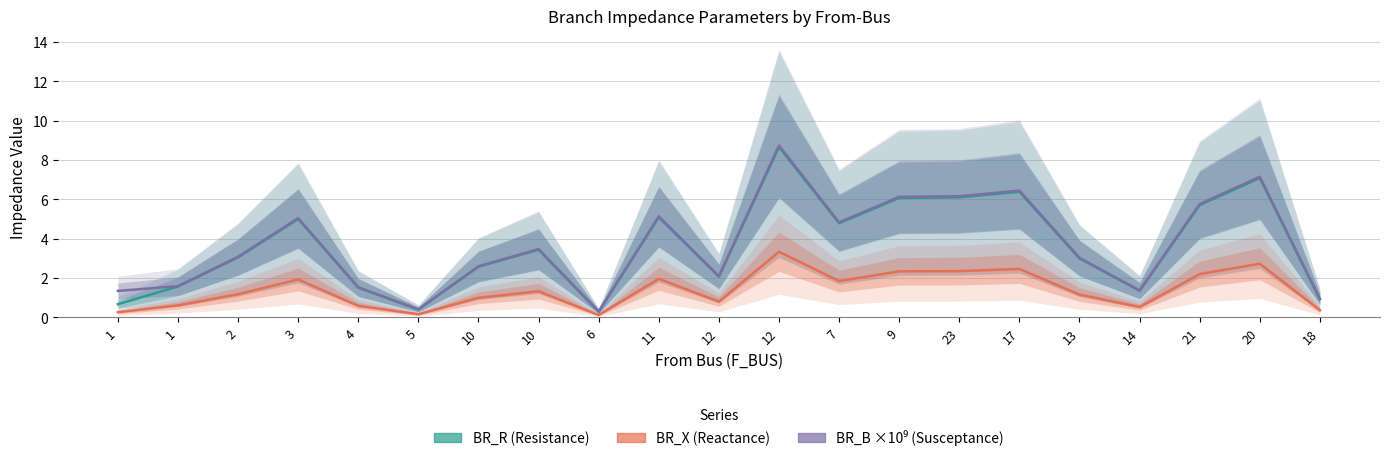

Which series has the largest range (max minus min)?

BR_B ×10⁹ (Susceptance)